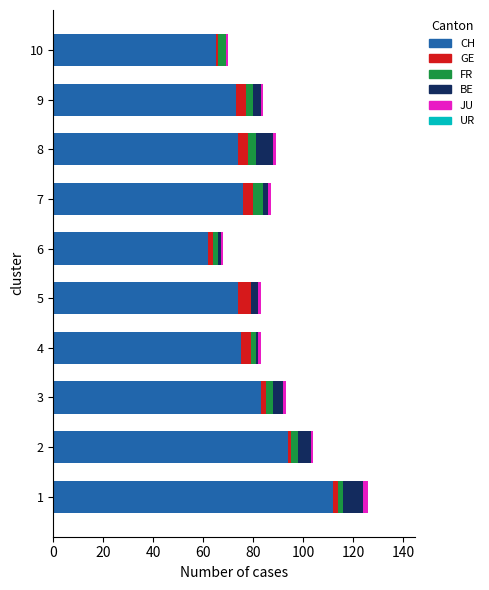

What is the highest value of the CH series?

112